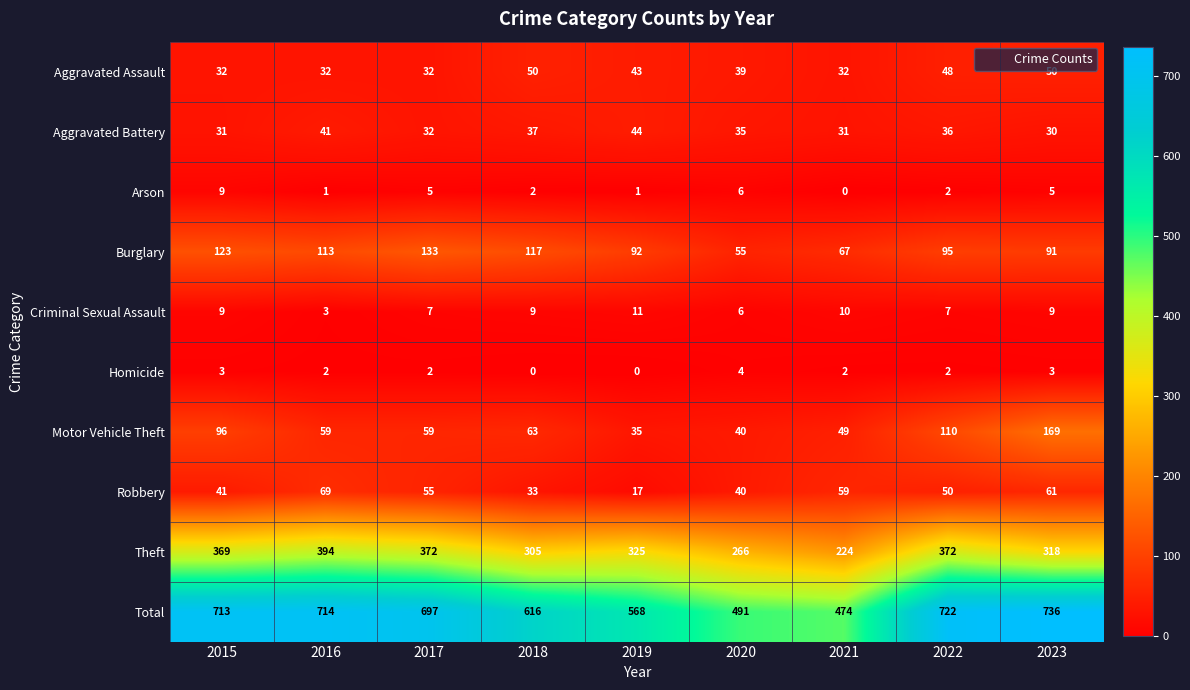

Where is Theft nearest to the value 309?

2018